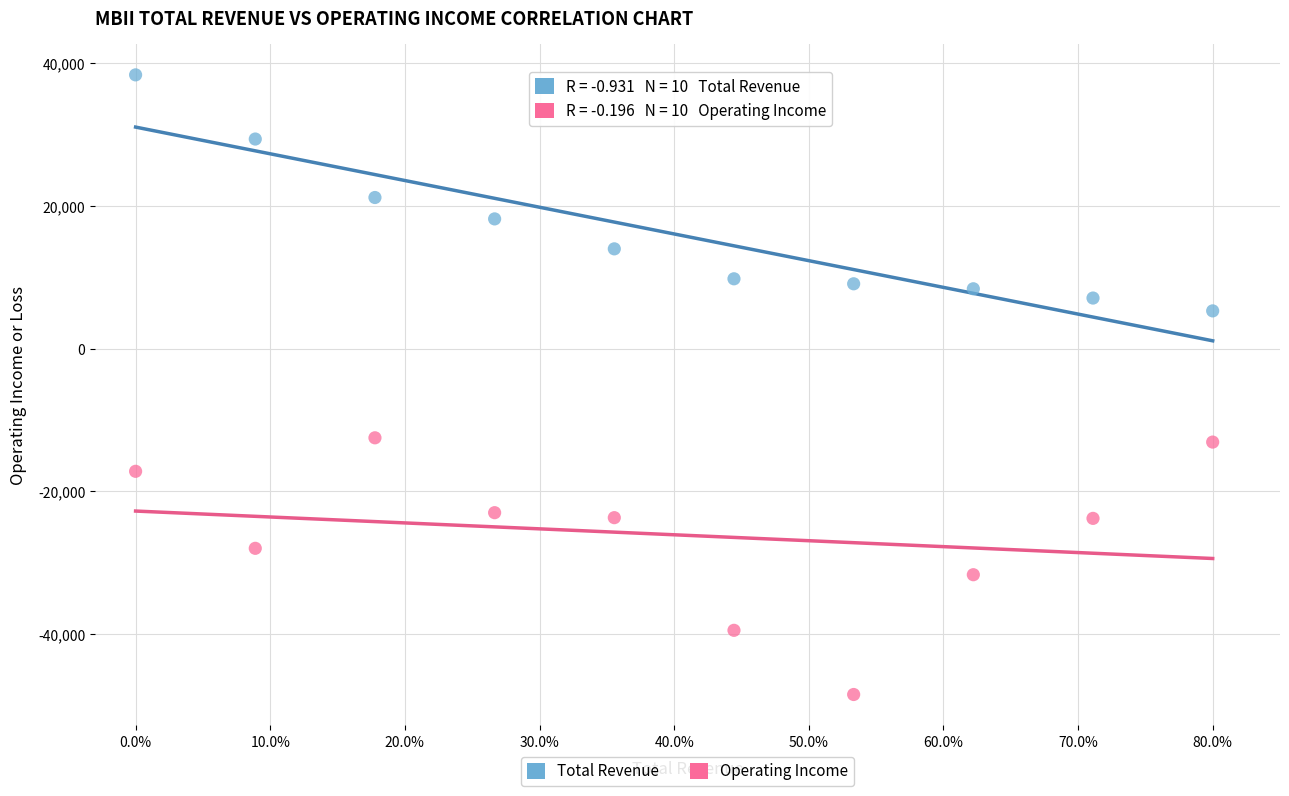

Across all data points, what is the range of Y values (max minus min)?

86900